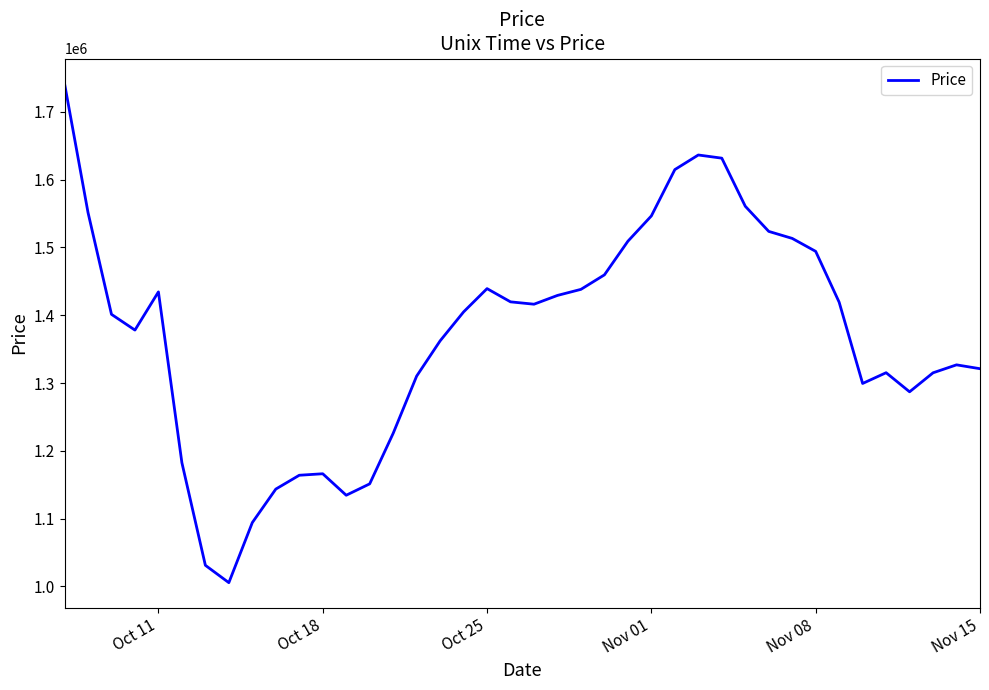

What is the greatest value displayed?

1741771